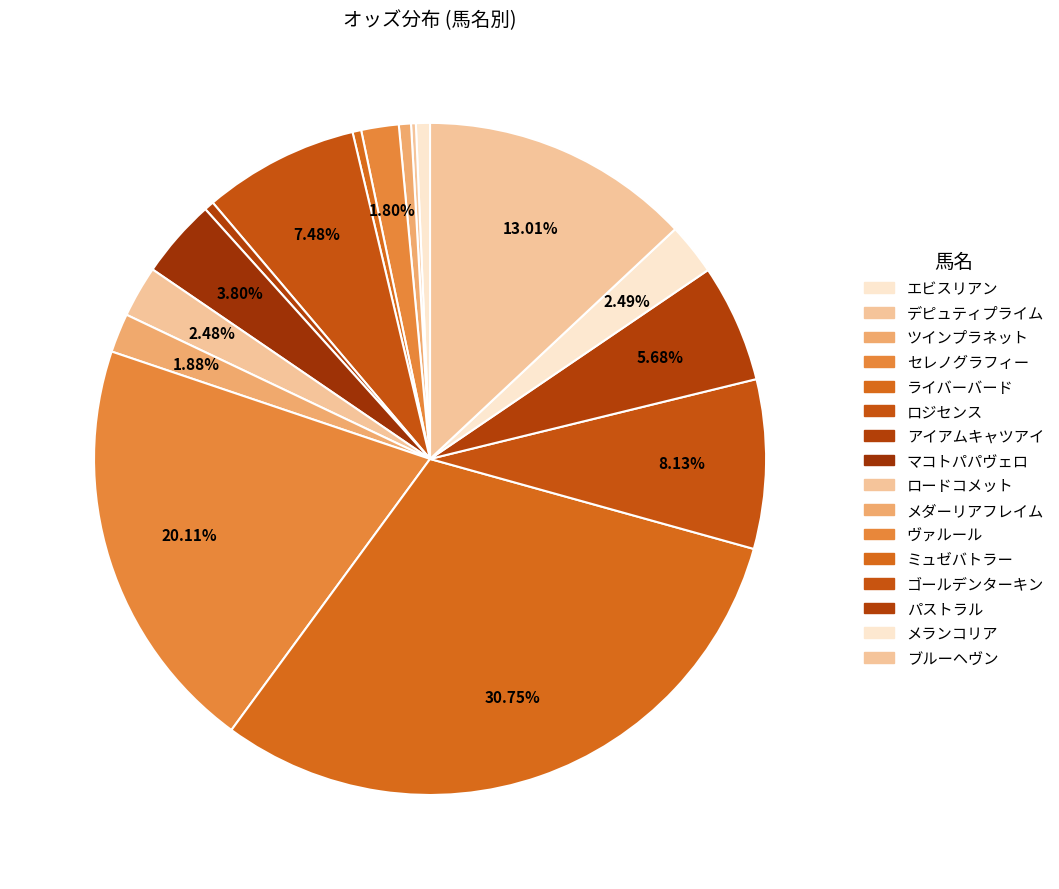

To the nearest percent, what is the difference between the largest and smallest slice percentages?

31%